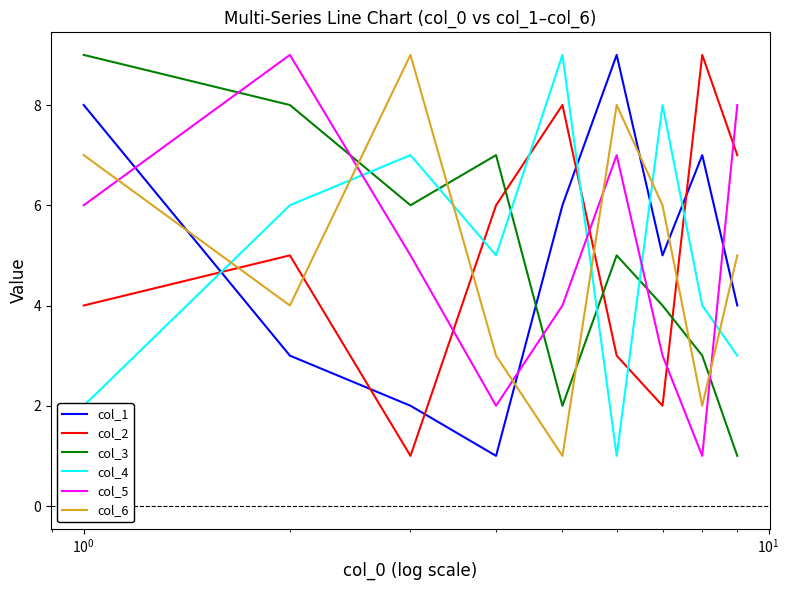

After their last crossing, which series has the higher values: col_4 or col_1?

col_1